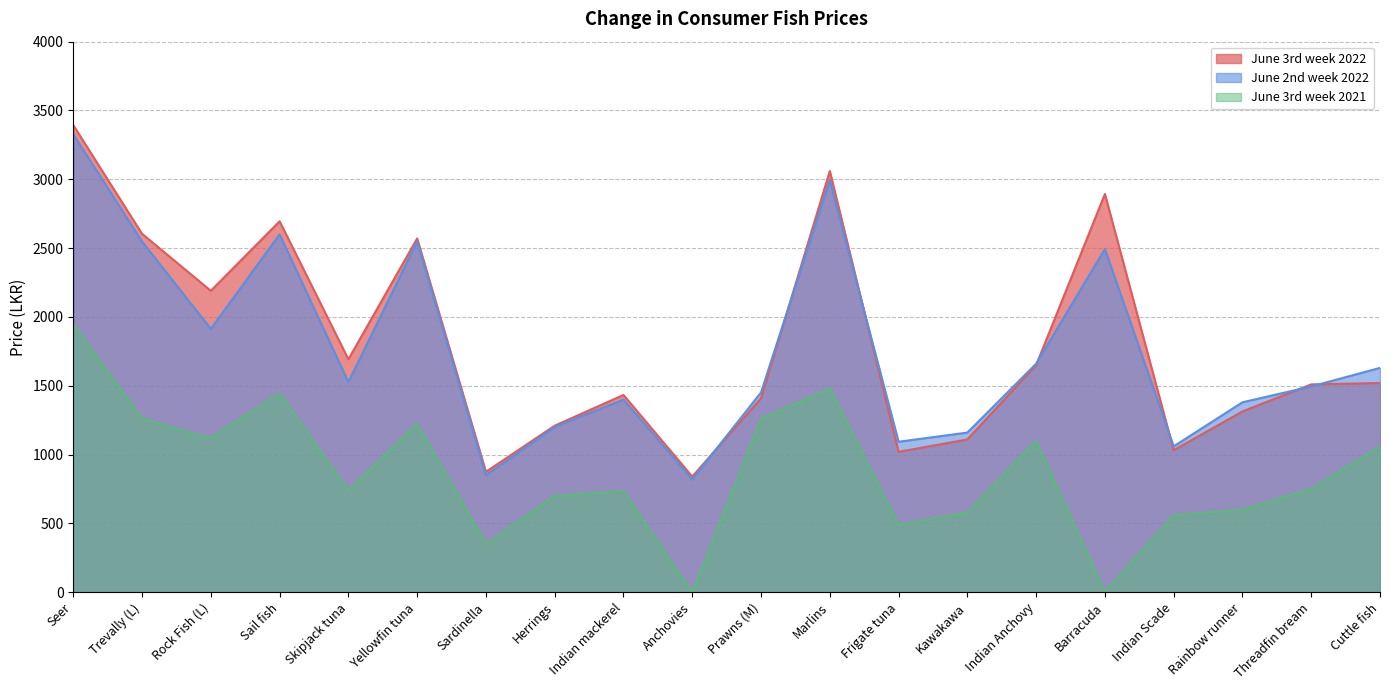

What is the difference between the maximum and minimum values in the June 3rd week 2021 series?

1945.0